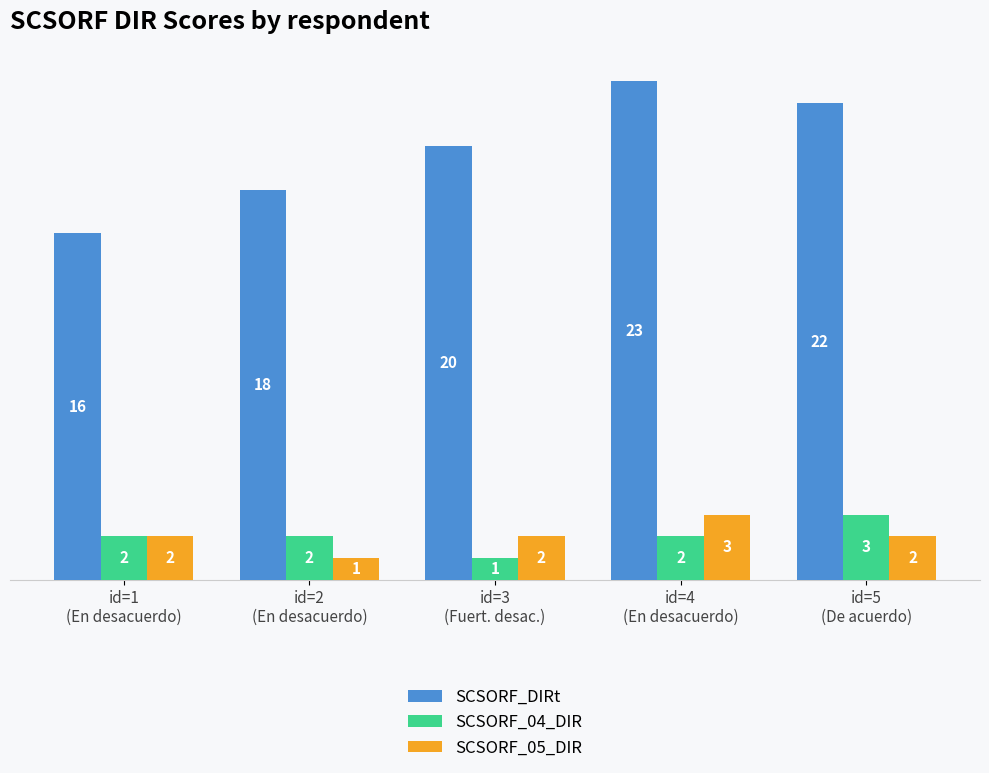

What is the value of the SCSORF_05_DIR bar at the 5th from the left?

2